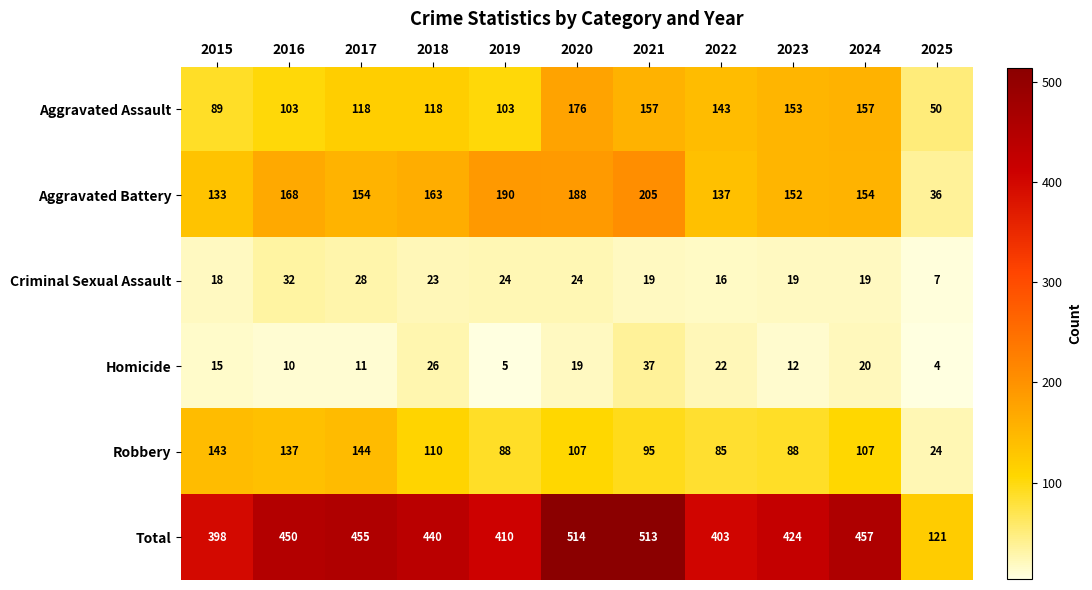

What is the difference between the highest and lowest values at 2021?

494